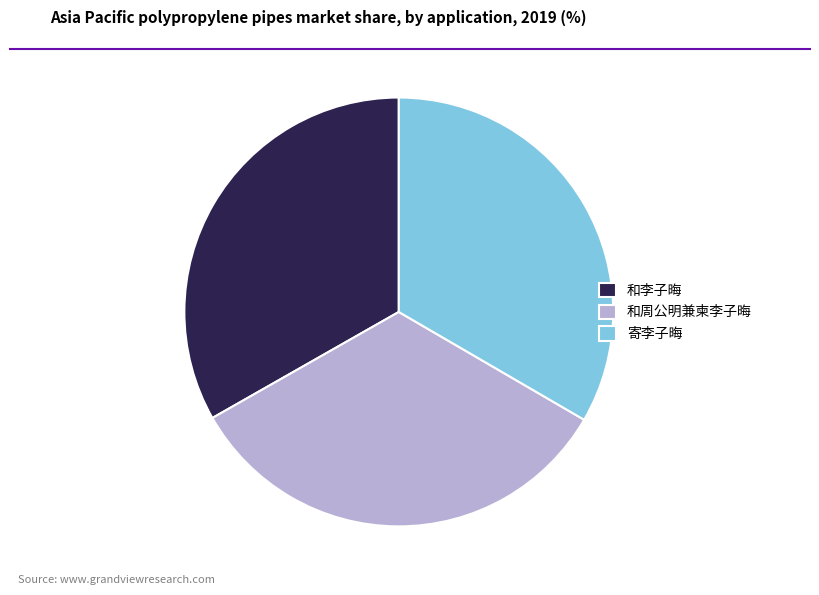

Is there a majority slice in this chart?

No